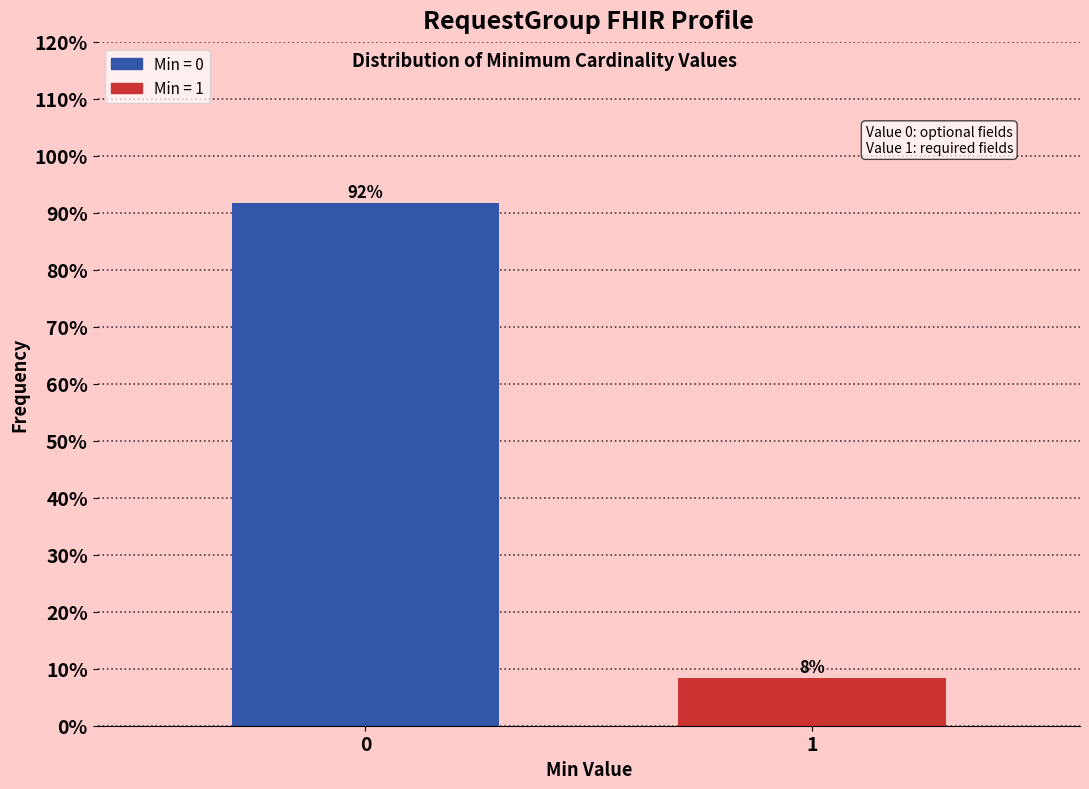

The chart shows a value of 8.3 at 1. True or false?

True